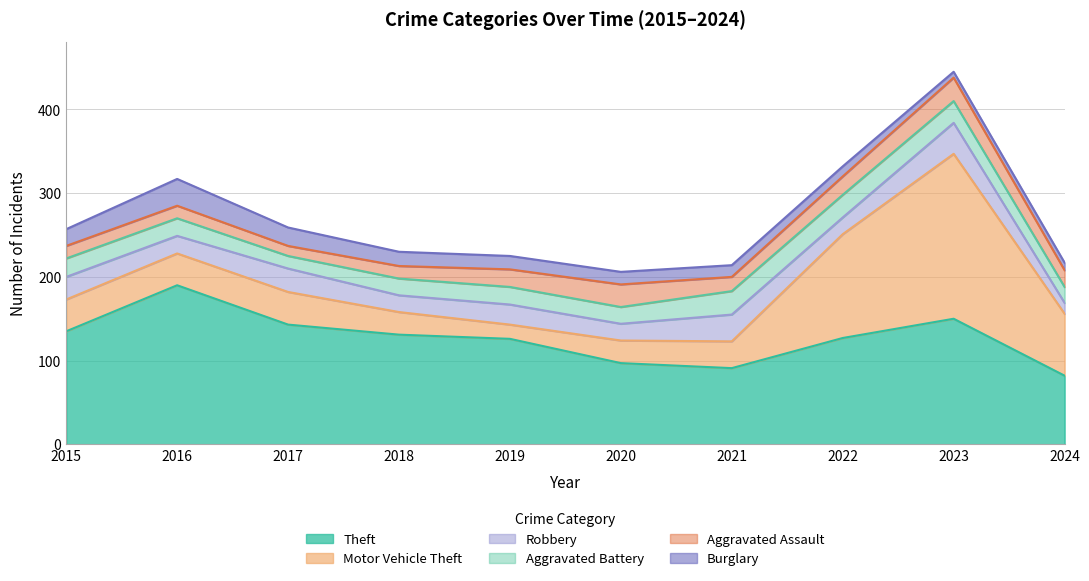

Does the chart have visible grid lines?

Yes